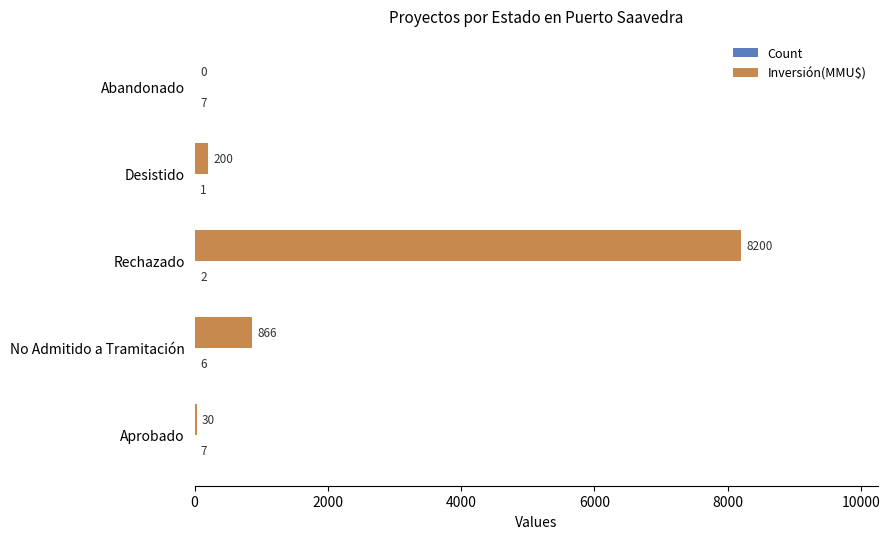

What is the sum of all Inversión(MMU$) values?

9296